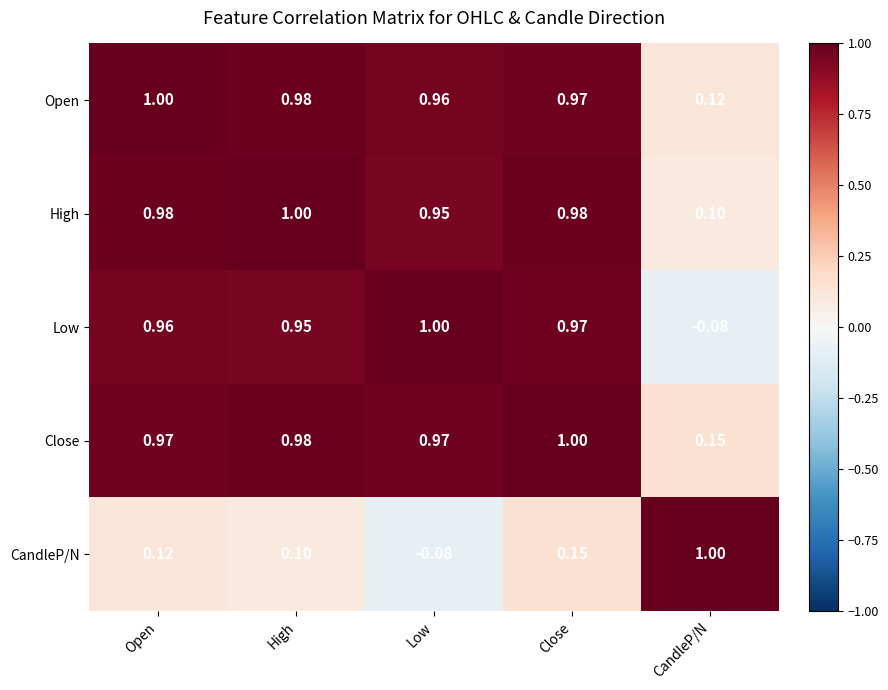

At which label is Low closest to 0?

CandleP/N